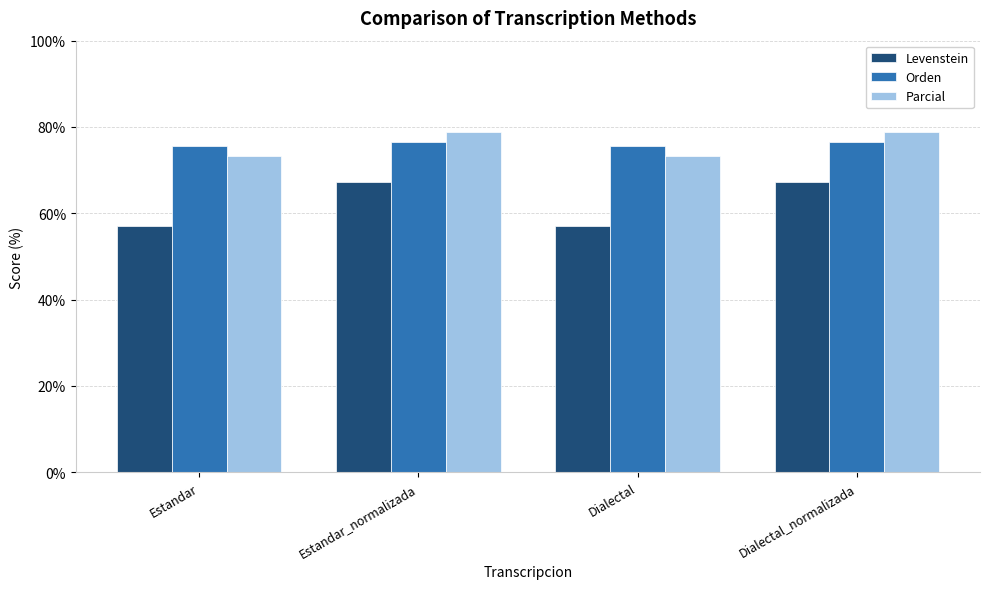

What is the sum of all Parcial values?

304.2